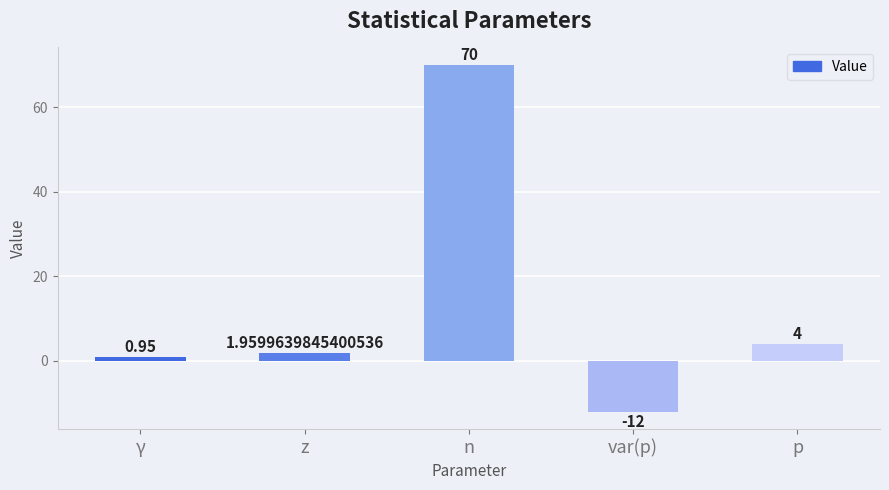

What is the average value?

13.0